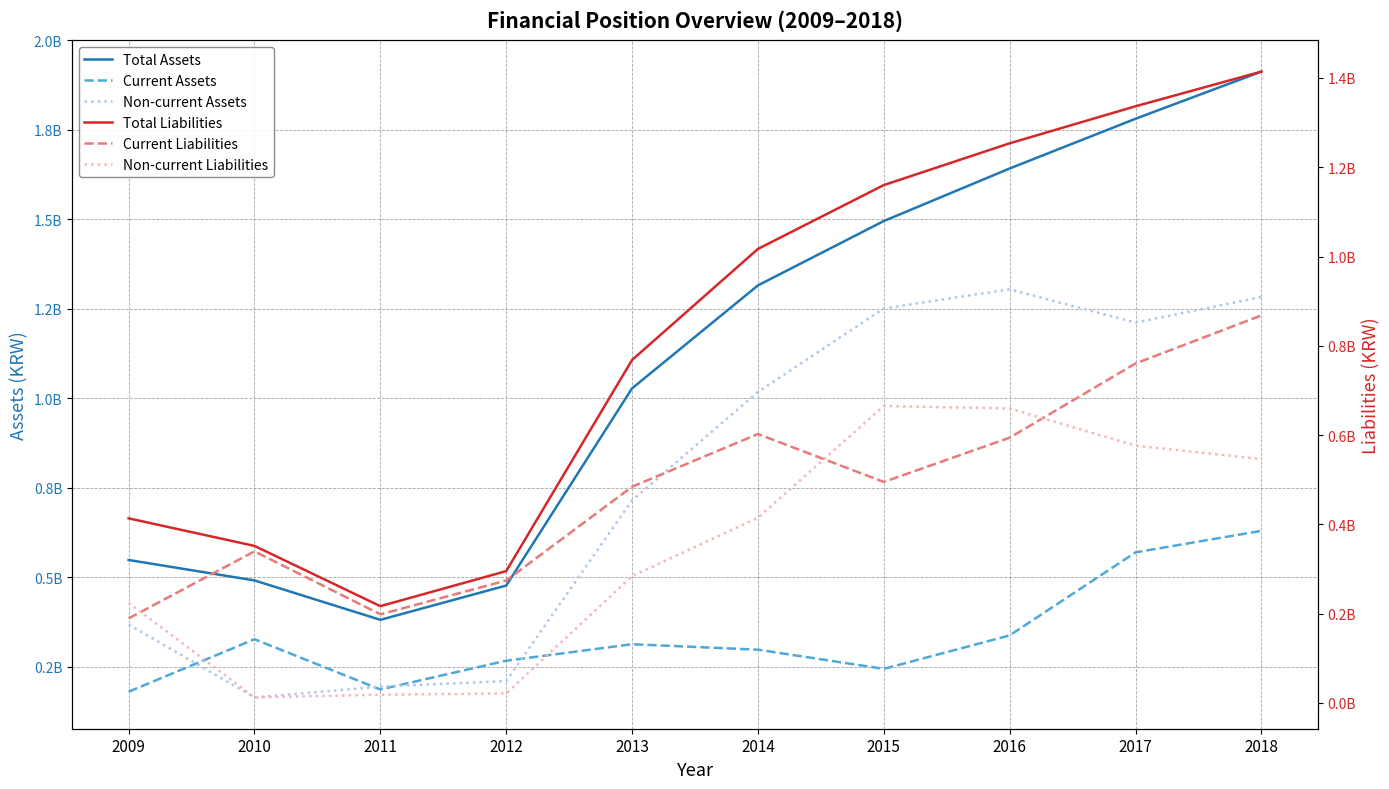

True or false: Current Assets and Non-current Assets intersect in this chart.

True